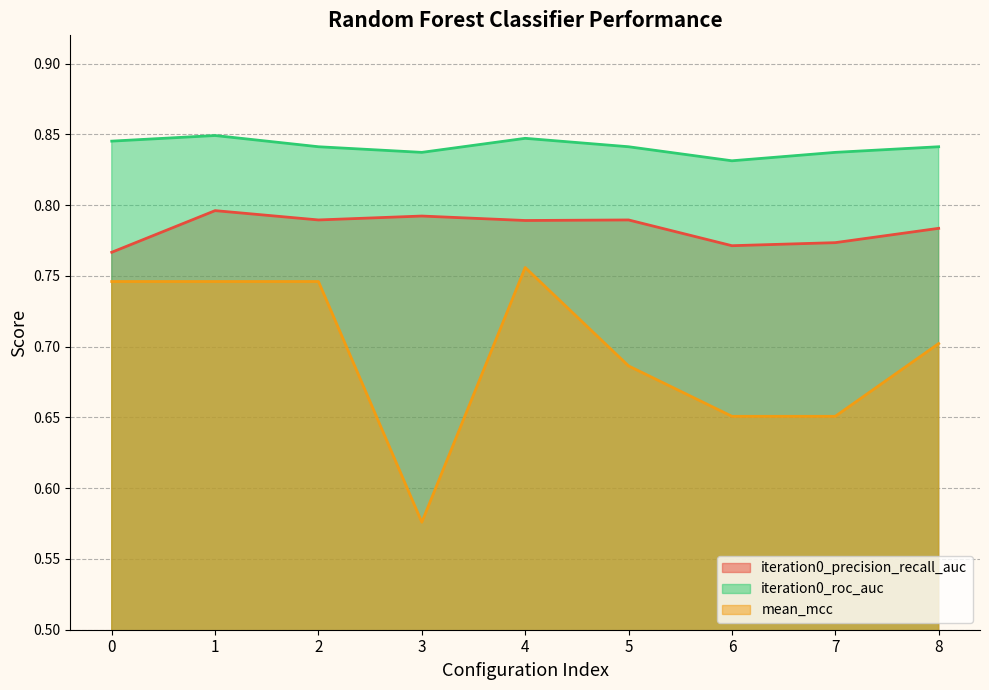

Which has a higher value, 1 or 4?

1